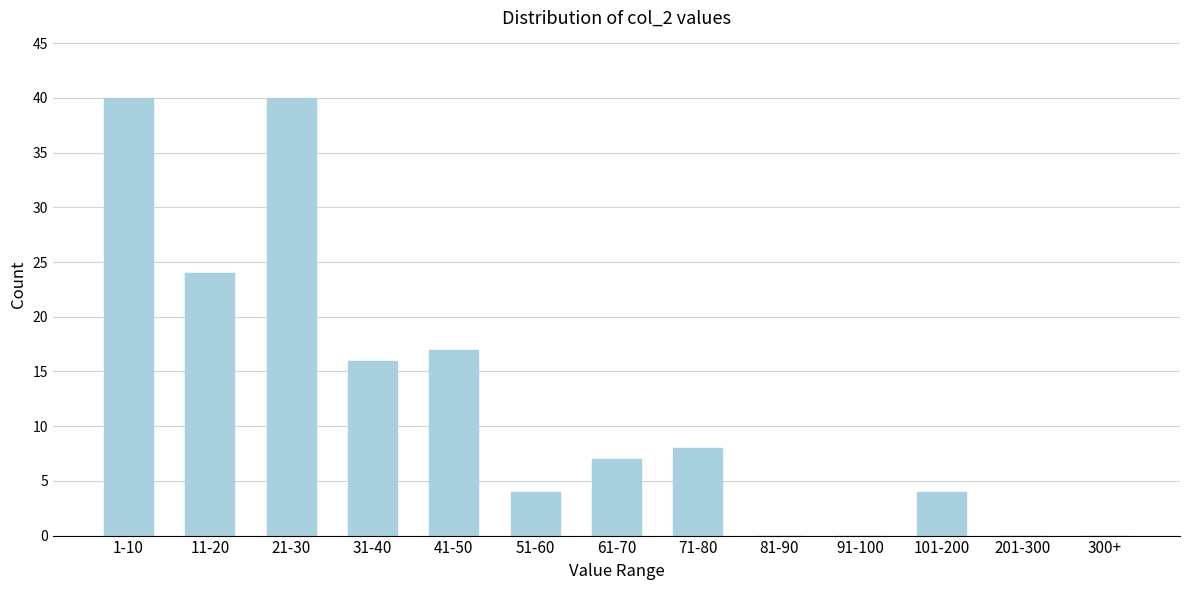

Reading left to right, what are all the values shown in this chart?

1-10=40	11-20=24	21-30=40	31-40=16	41-50=17	51-60=4	61-70=7	71-80=8	81-90=0	91-100=0	101-200=4	201-300=0	300+=0